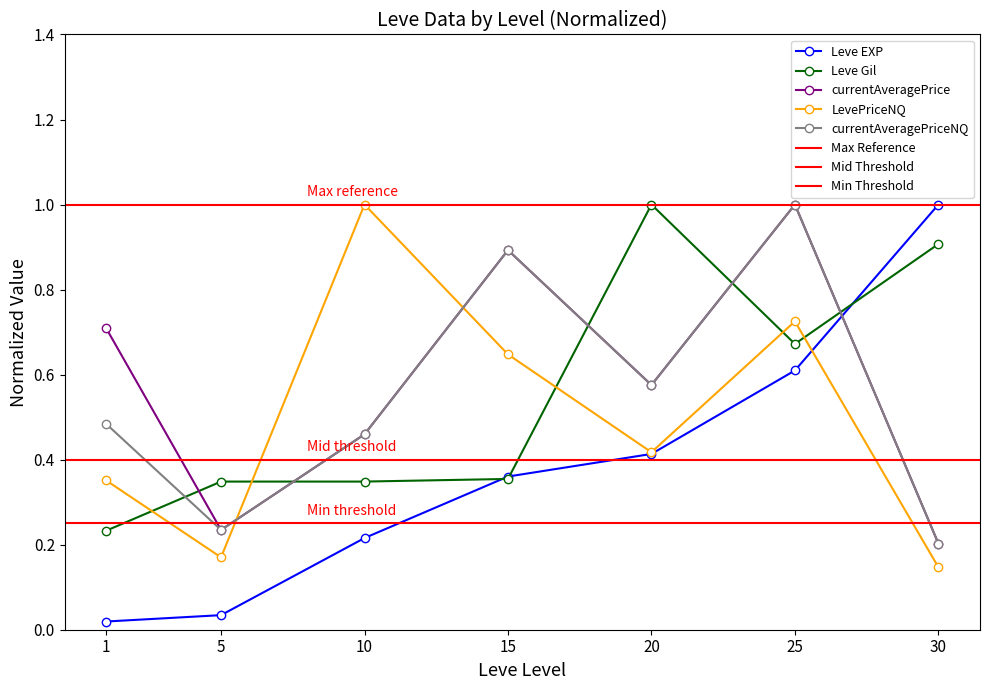

What is the sum of all Leve Gil values?

3.9